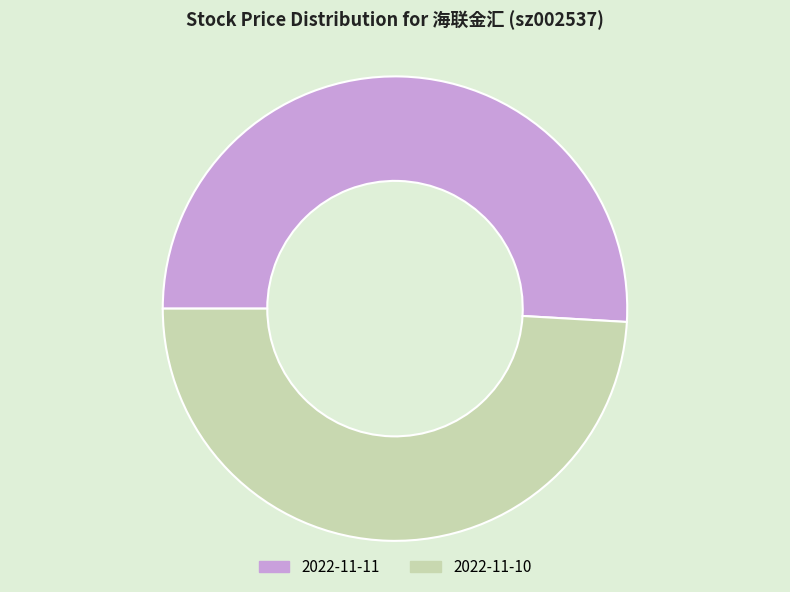

Which slice is the smallest?

2022-11-10